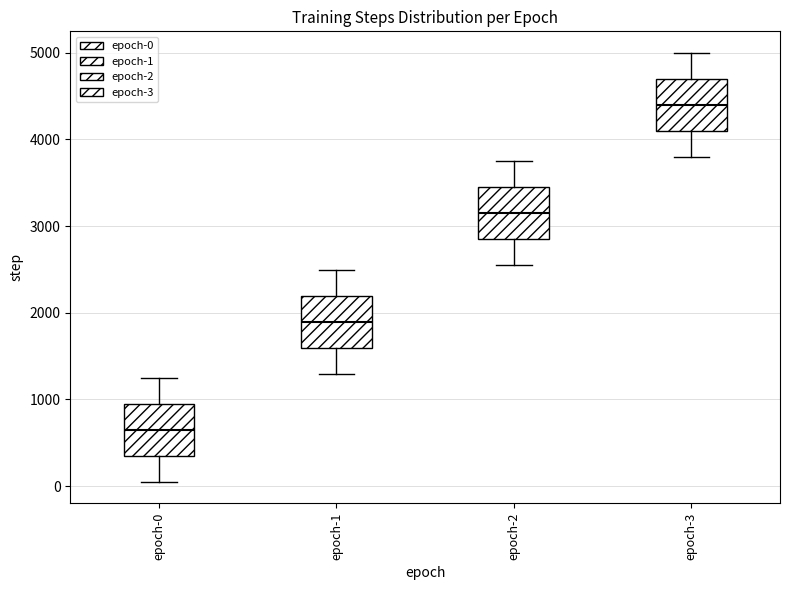

Which box's median line is the highest?

epoch-3